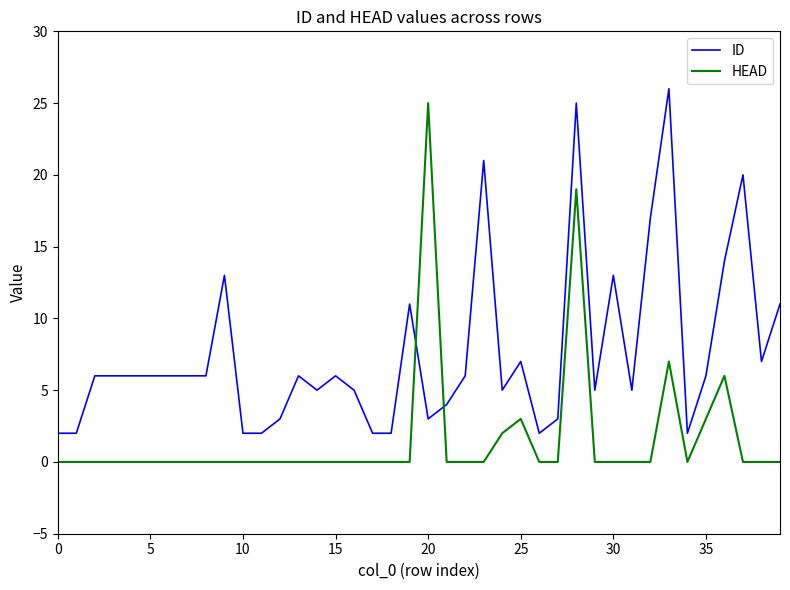

How many lines are shown in the chart?

2